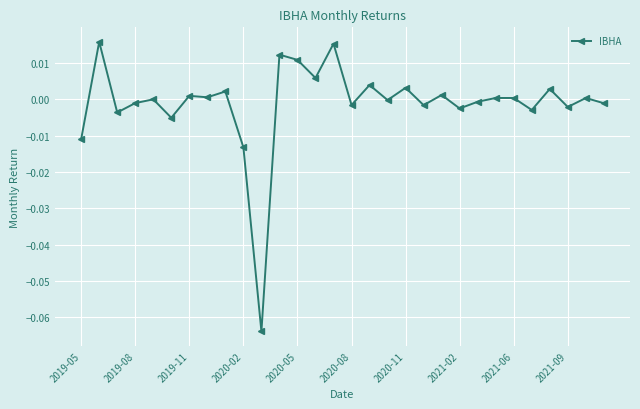

True or false: the data has more than 0 interior local peaks.

True